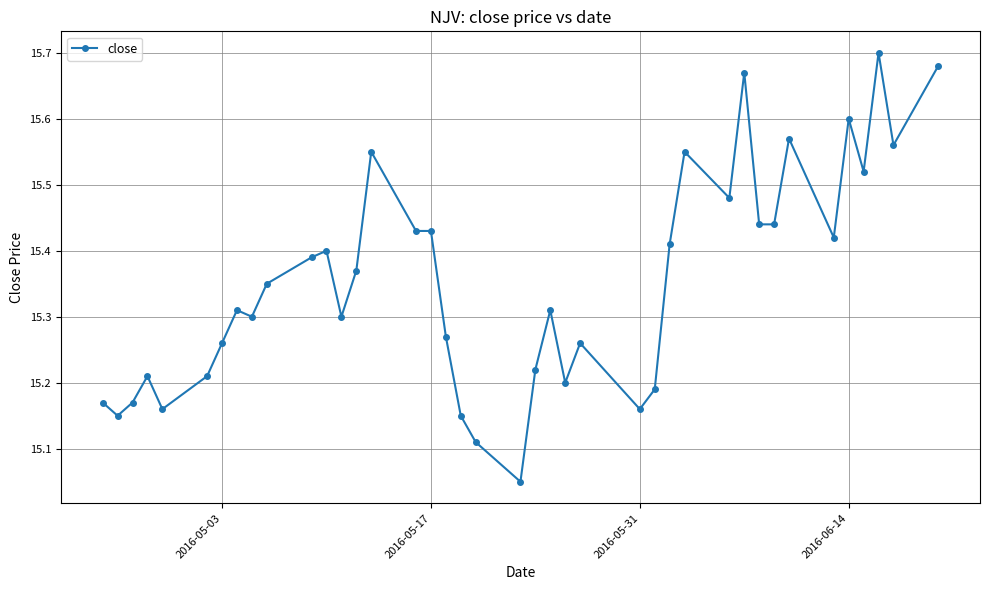

What is the sum of all values?

614.1